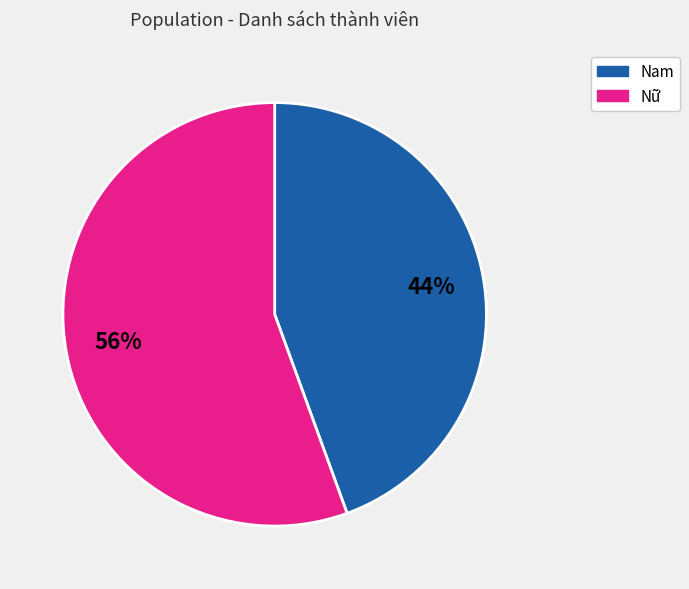

To the nearest percent, what is the average slice percentage?

50%